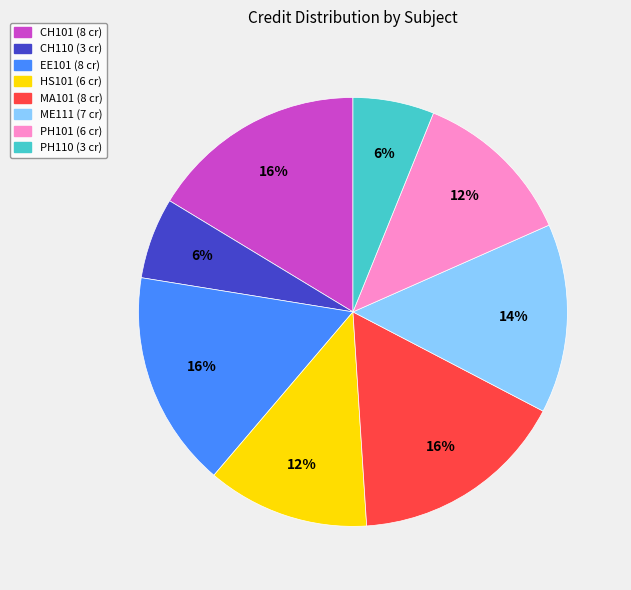

To the nearest percent, what portion does MA101 (8 cr) represent?

16%